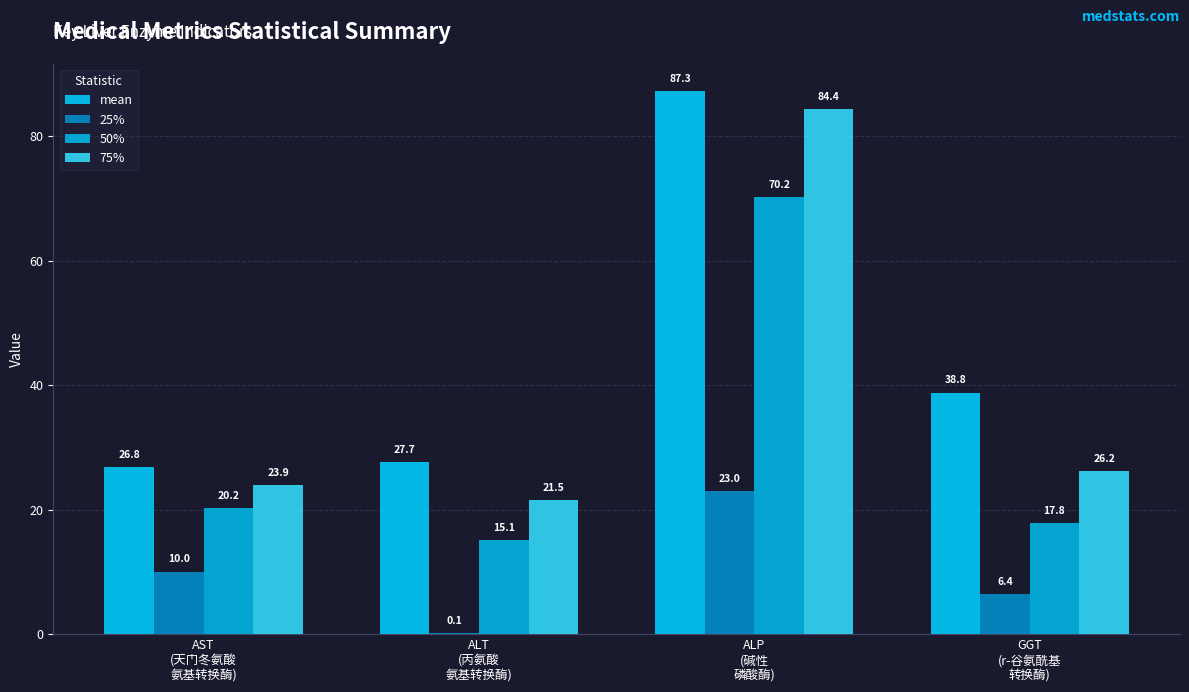

What is the spread (max minus min) of values at GGT
(r-谷氨酰基
转换酶)?

32.4